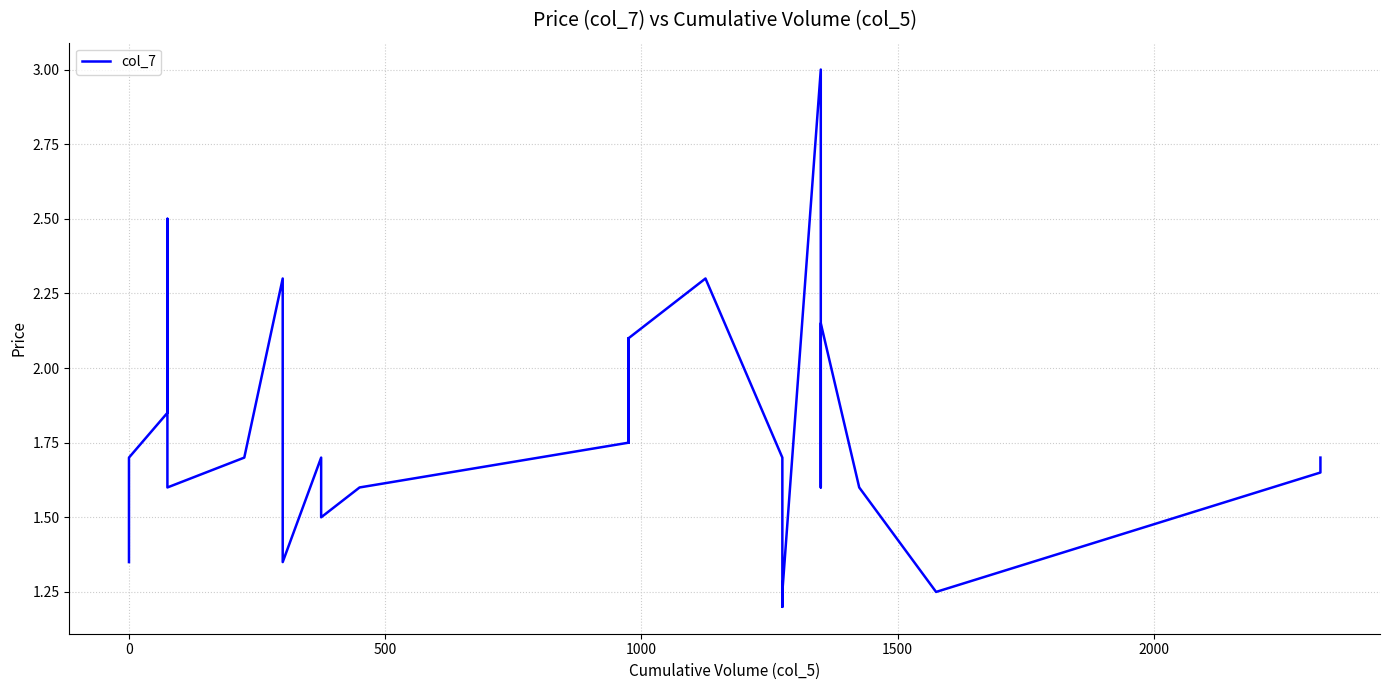

How many interior local valleys (lower than both neighbors) does the data have?

5